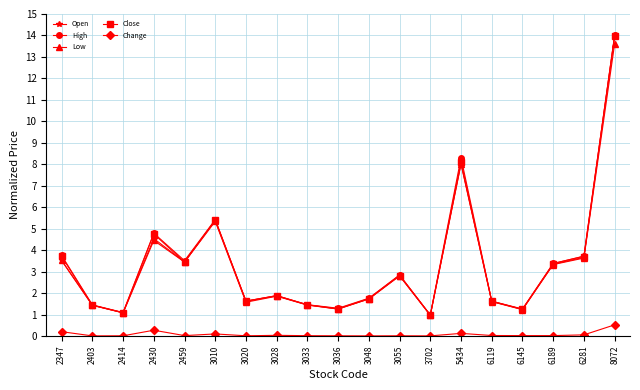

Is it true that Close equals 1.7 at 3048?

True